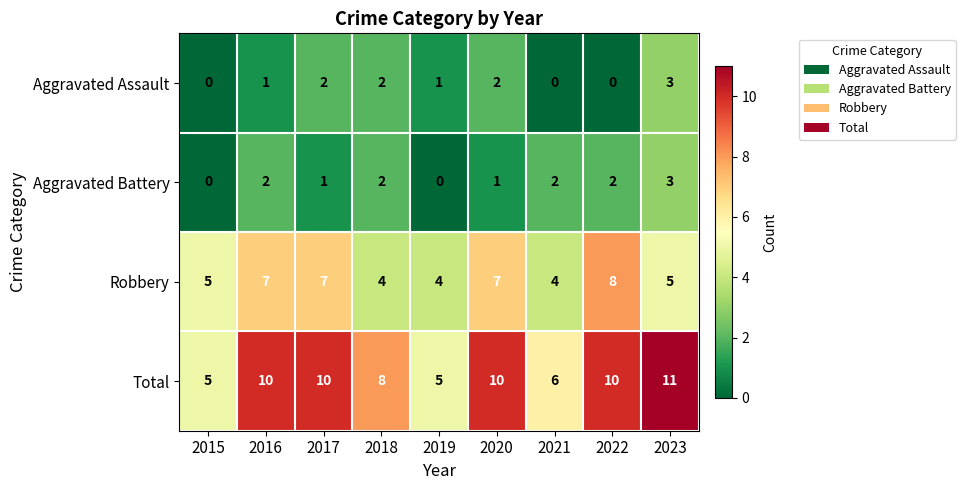

What is the maximum value for Aggravated Battery?

3